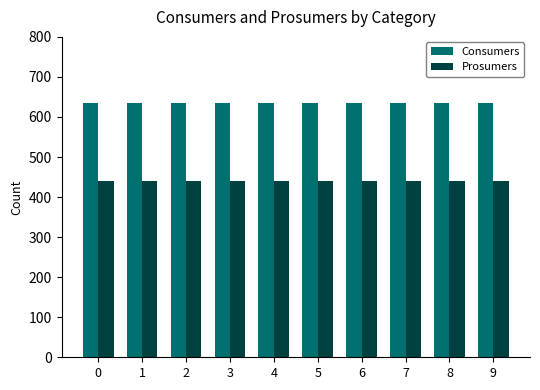

The Consumers series shows 1047 at 3. True or false?

False